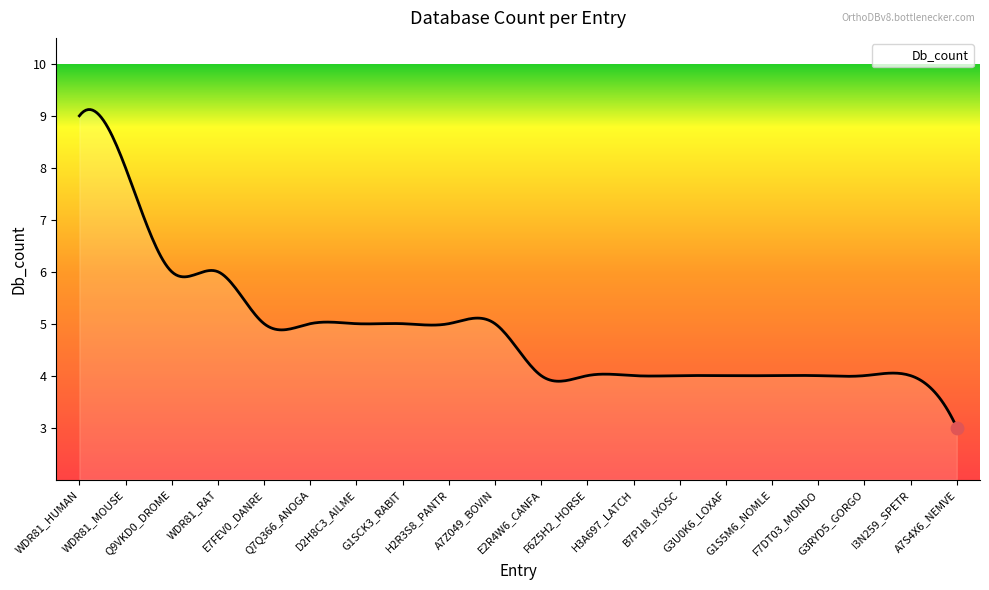

What is the smallest value displayed?

3.0